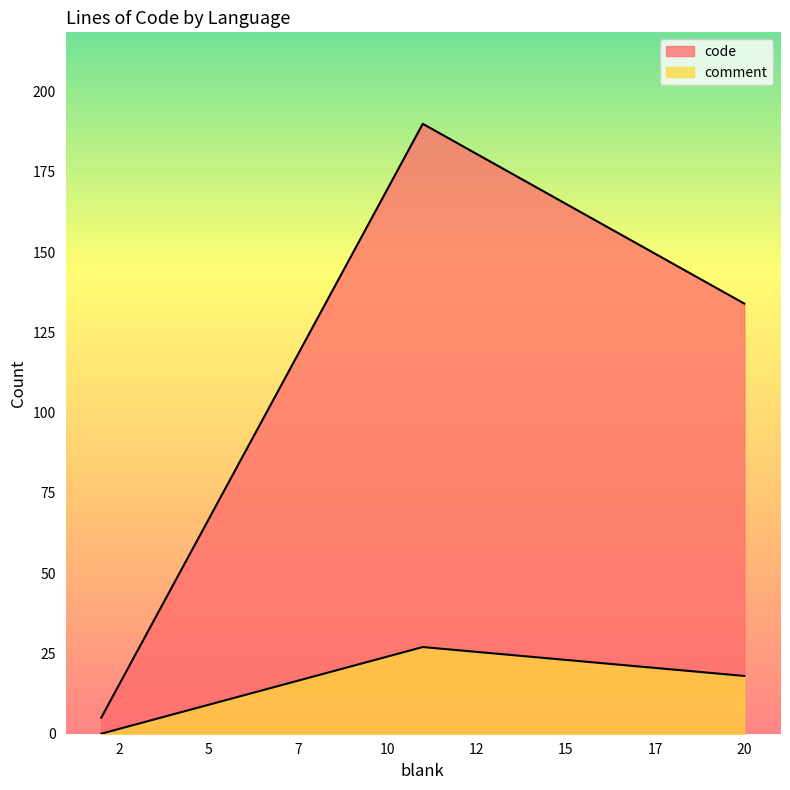

Which series has the largest total across all categories?

code